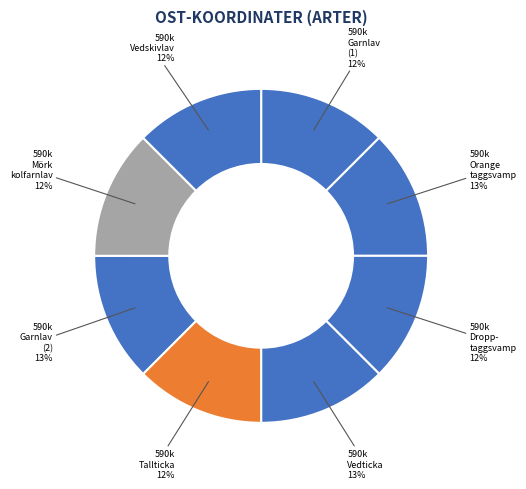

What is the largest slice in the pie chart?

Vedticka
(105314993)